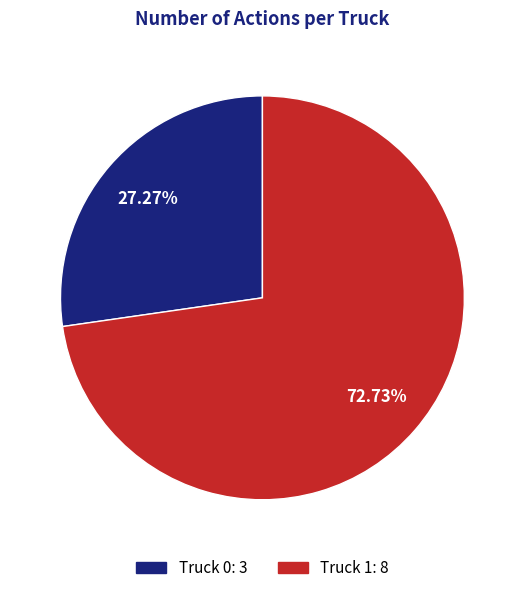

The Truck 1 slice represents 59% of the pie. True or false?

False